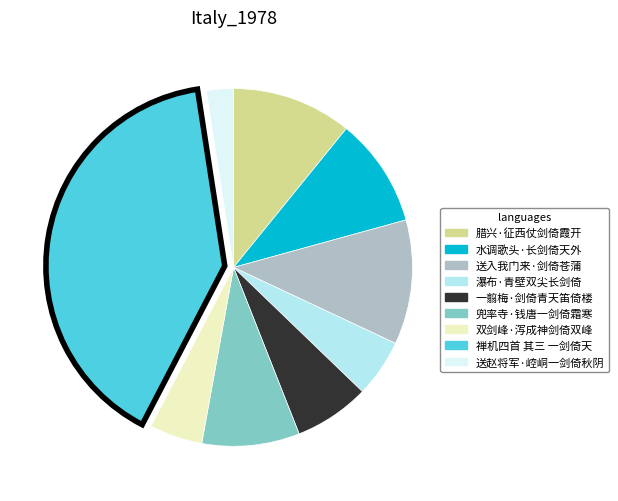

Combined, do 腊兴·征西仗剑倚霞开 and 送入我门来·剑倚苍蒲 account for over 50%?

No